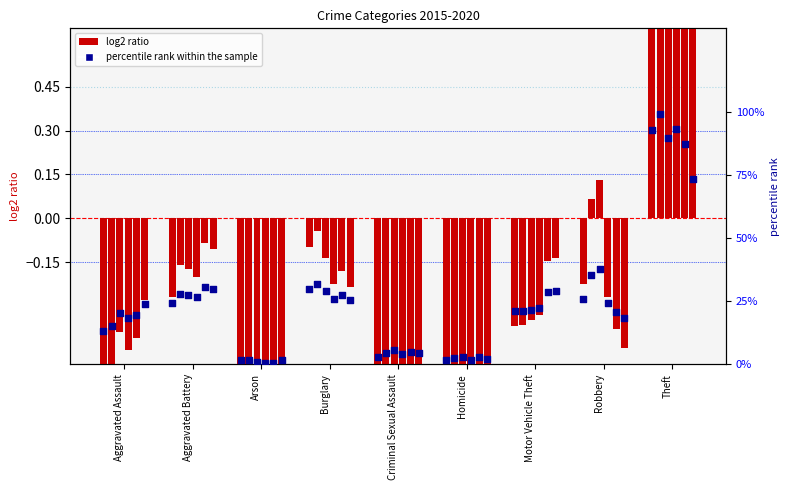

At which category is the sum across all series the highest?

Theft